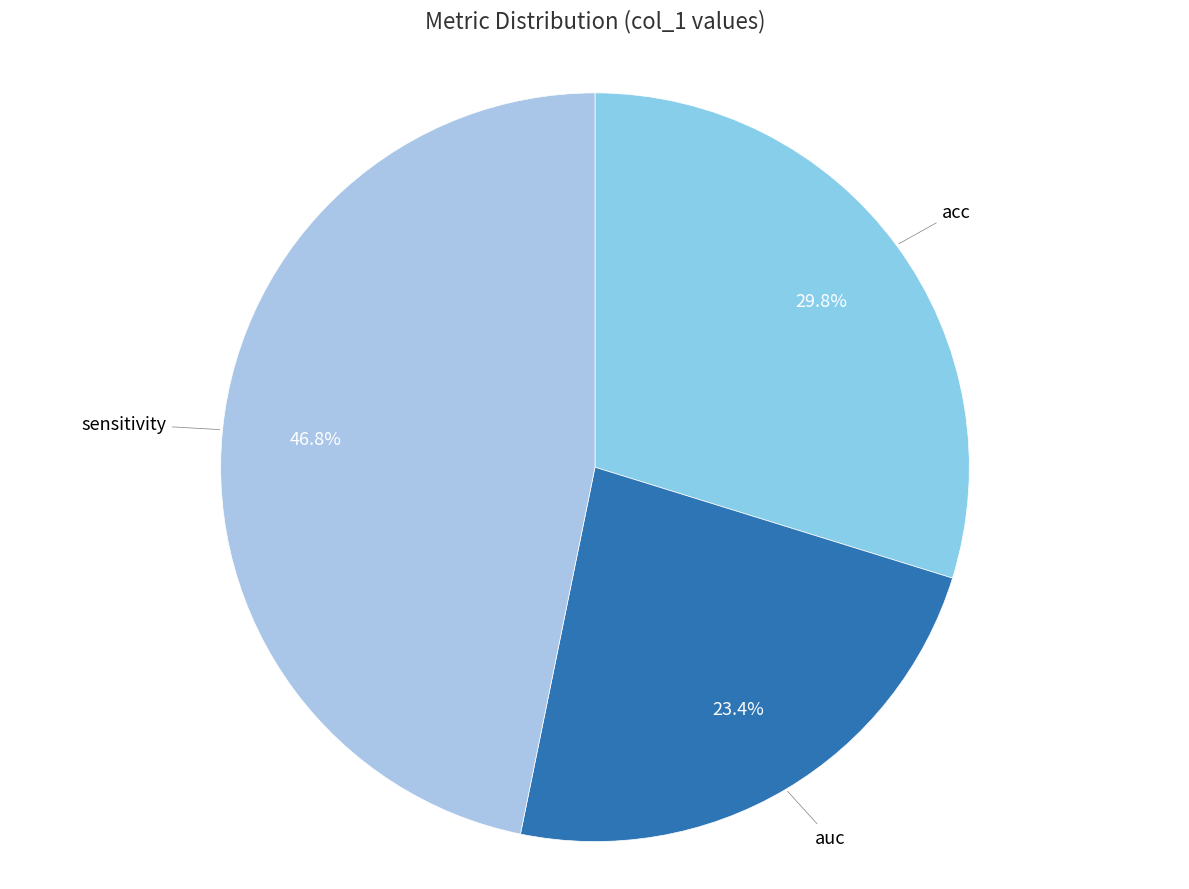

How many segments does this pie chart have?

3